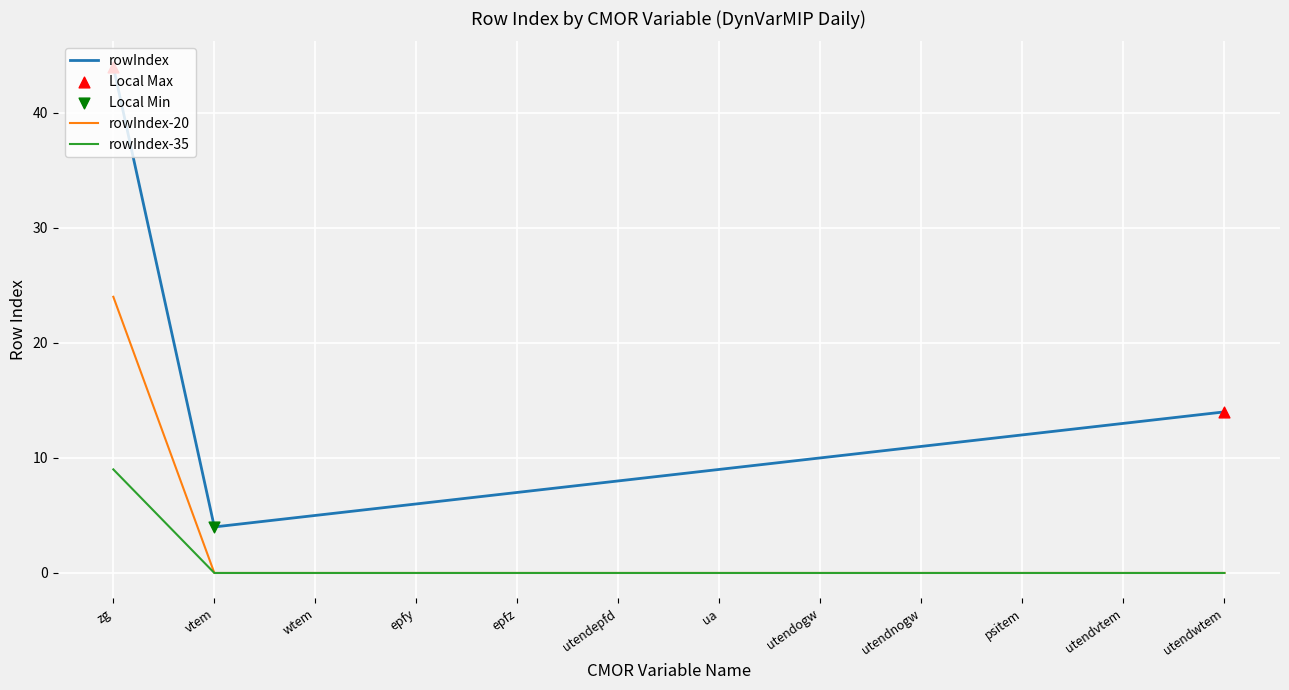

Which series has the widest spread of values?

rowIndex